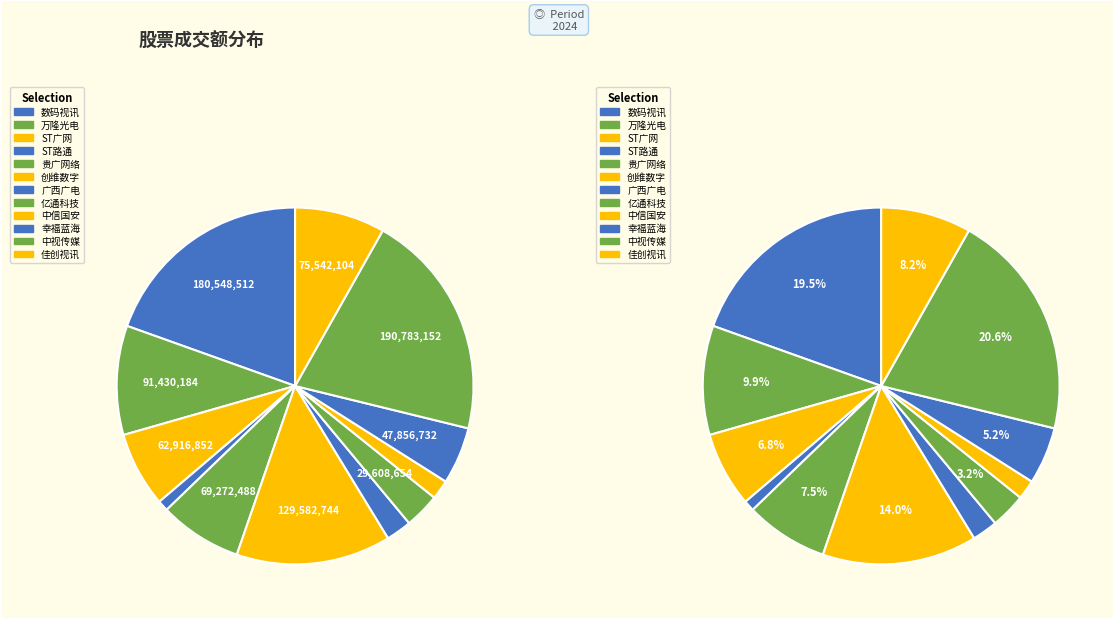

Which category has the biggest portion of the pie?

中视传媒